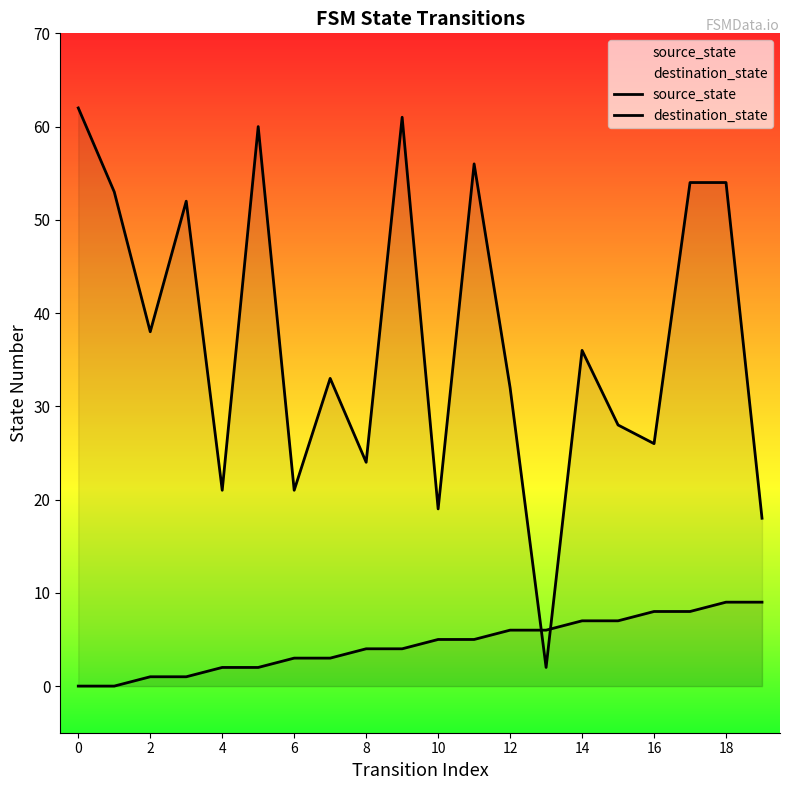

In destination_state, how many points are lower than both neighbors (excluding endpoints)?

7